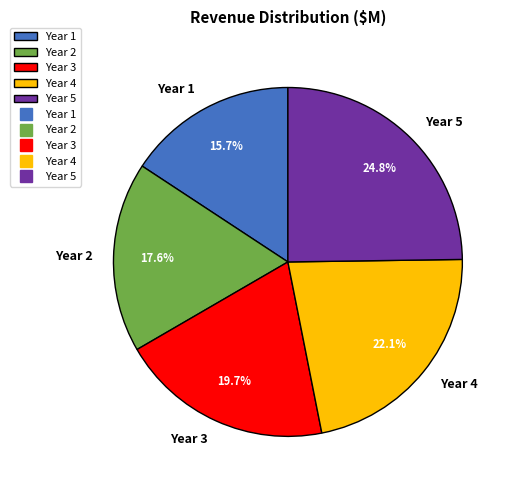

What is the ratio of the value at Year 2 to the value at Year 3?

0.9